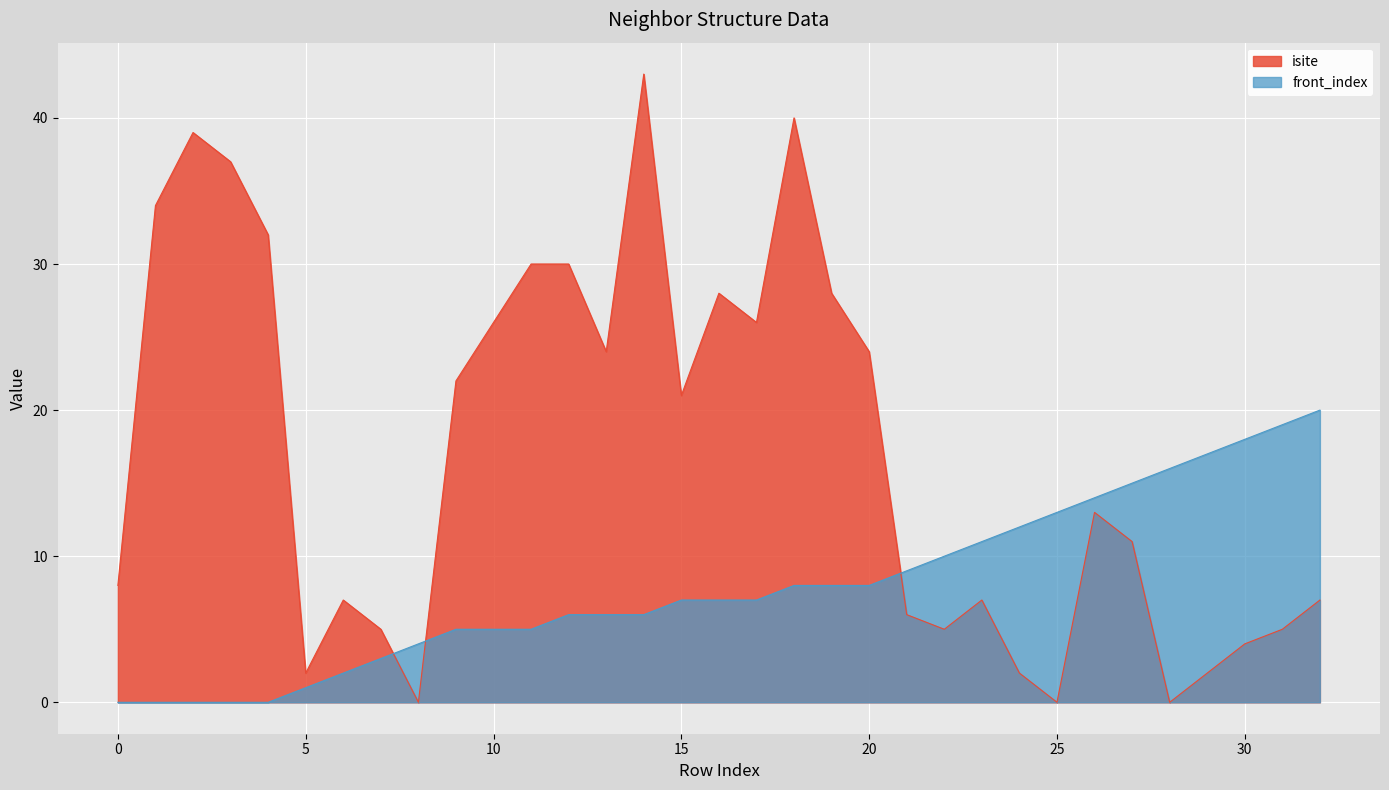

Where is the first local maximum for isite?

2